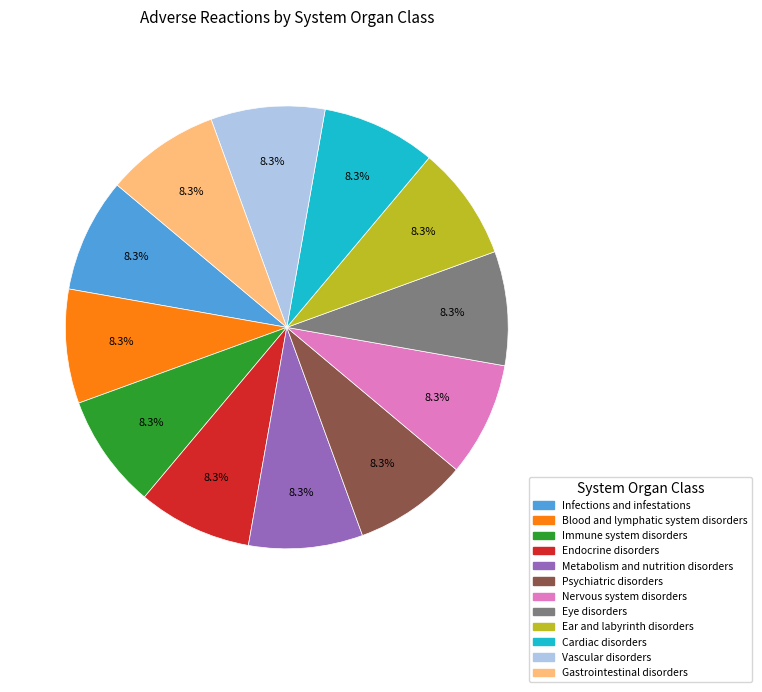

What percentage is NOT represented by Endocrine disorders?

91.7%